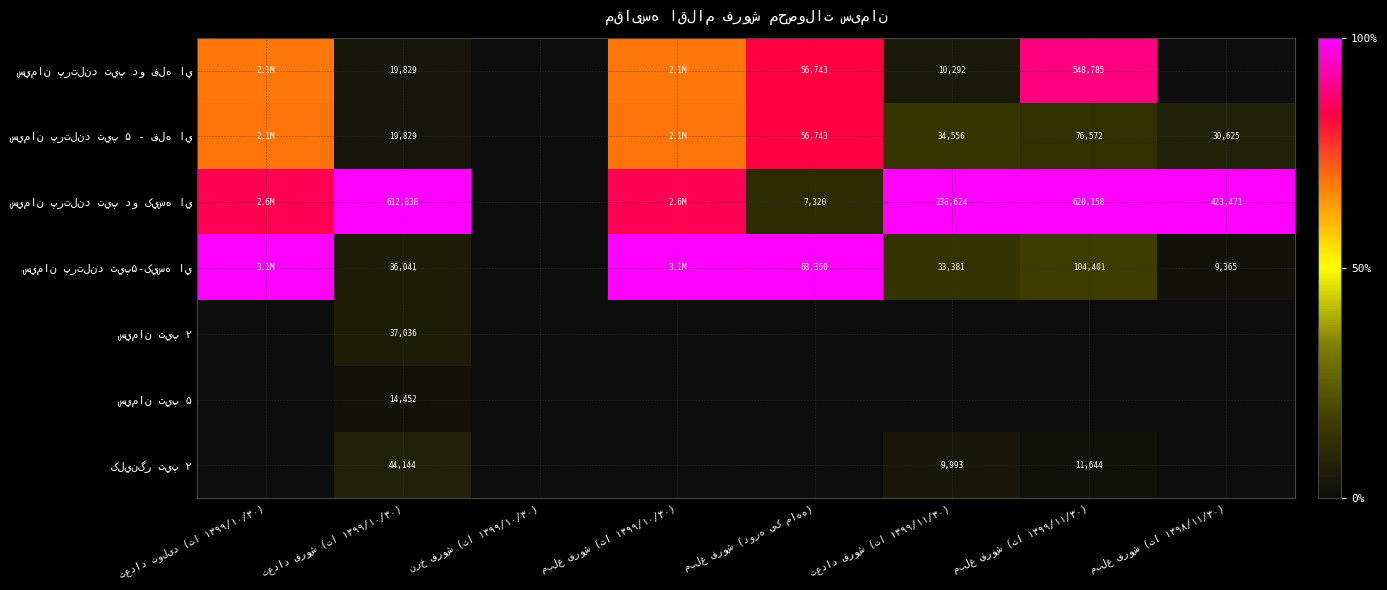

At which category is the sum across all series the highest?

تعداد تولید (تا ۱۳۹۹/۱۰/۳۰)